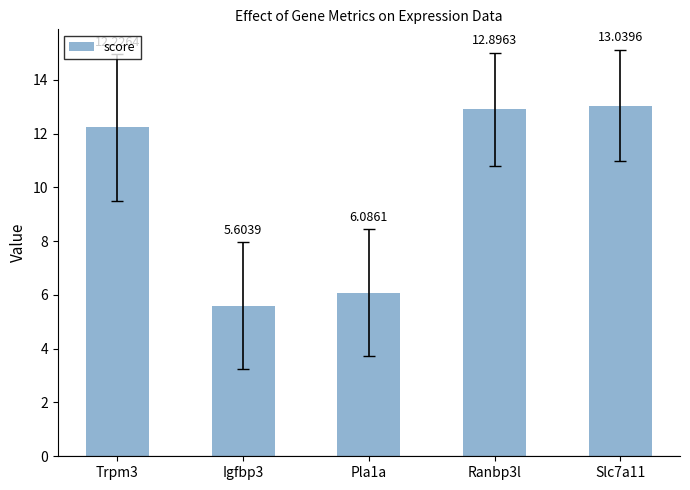

What is the sum of the values at Slc7a11 and Trpm3?

25.3